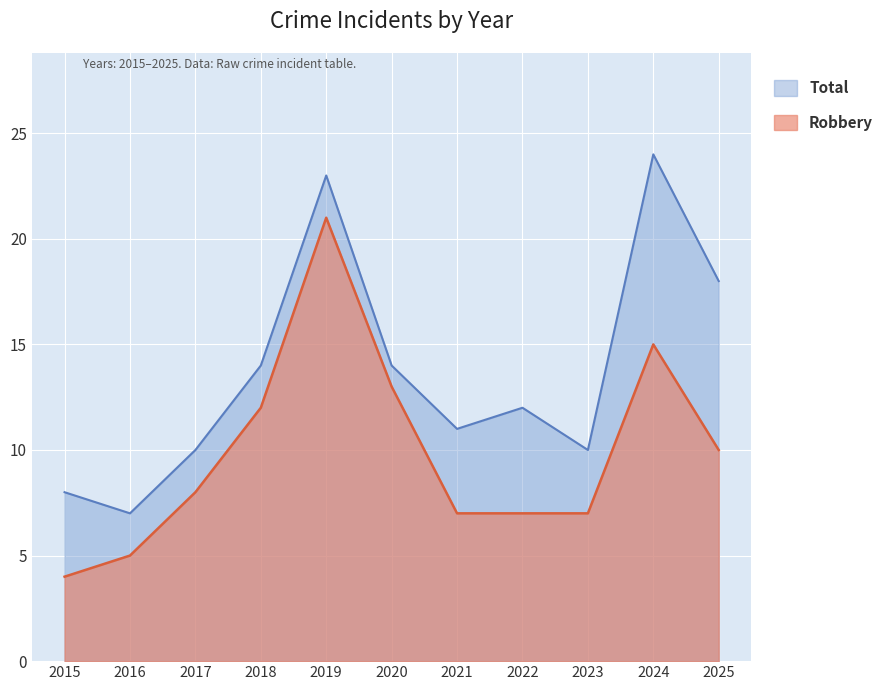

At which category is the sum across all series the highest?

2019